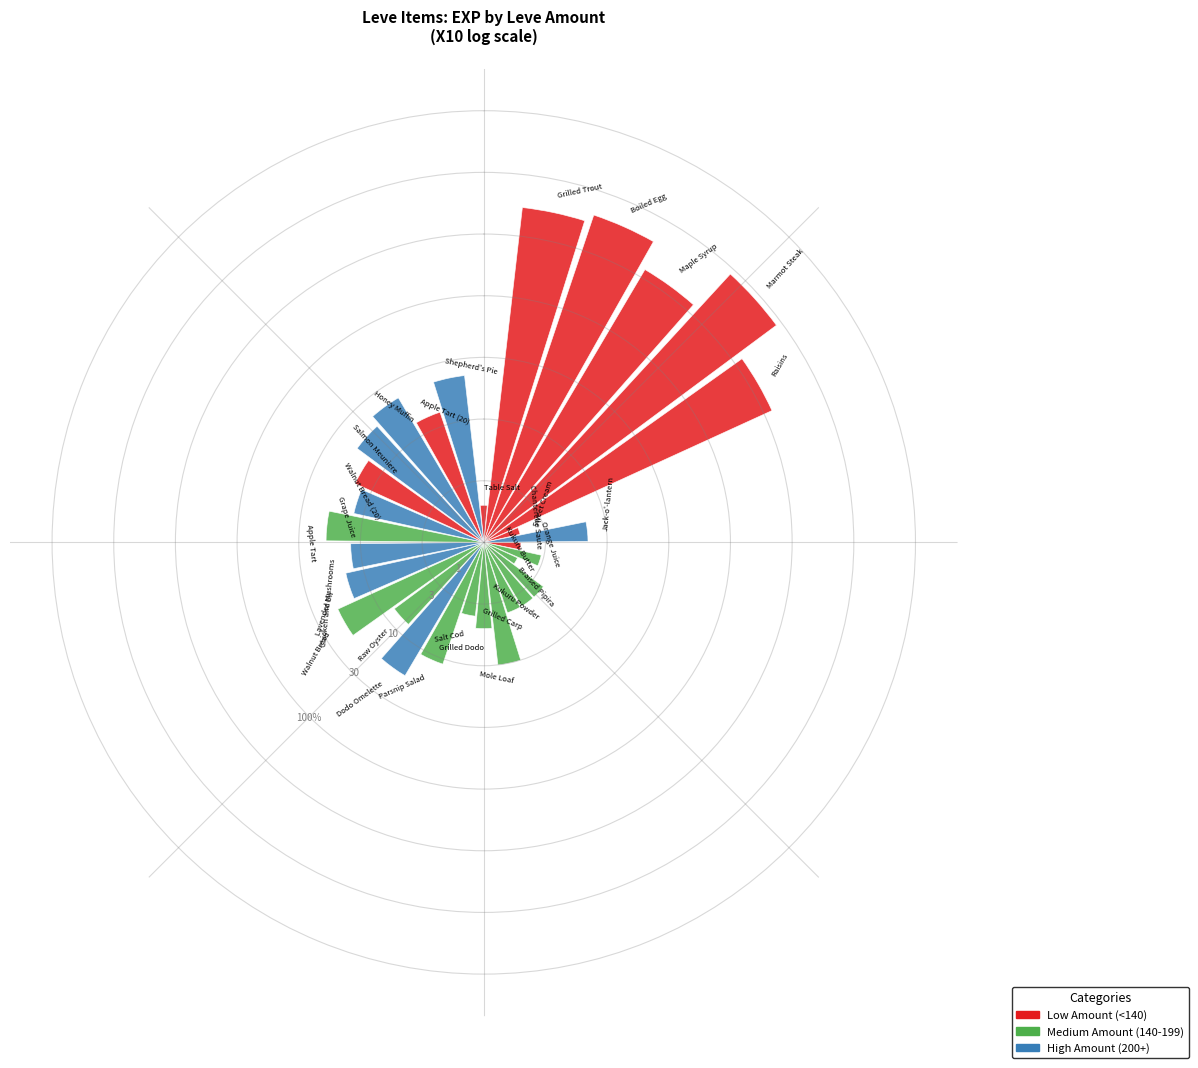

Does the chart contain any negative values?

No